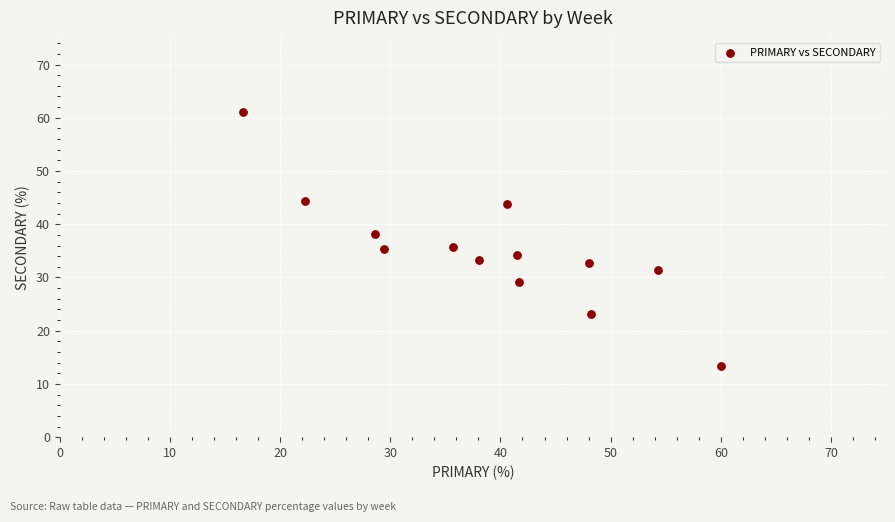

What is the range of Y values (max minus min)?

47.8